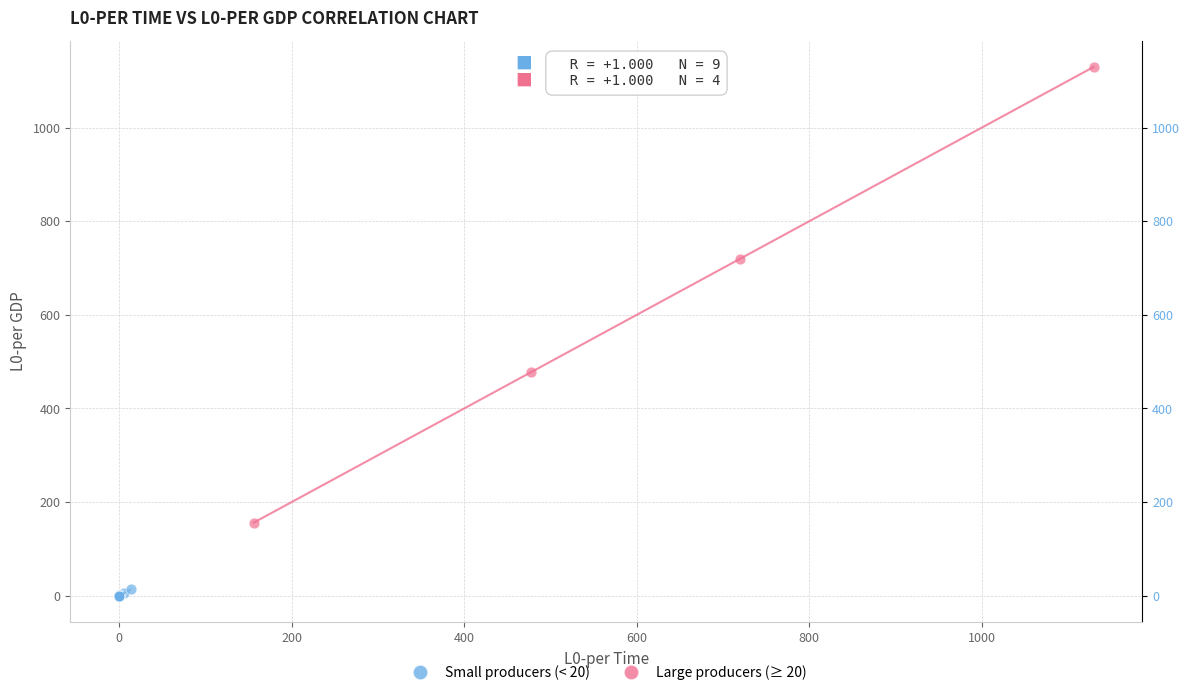

What are all the series names shown in the legend?

Small producers (< 20), Large producers (≥ 20)